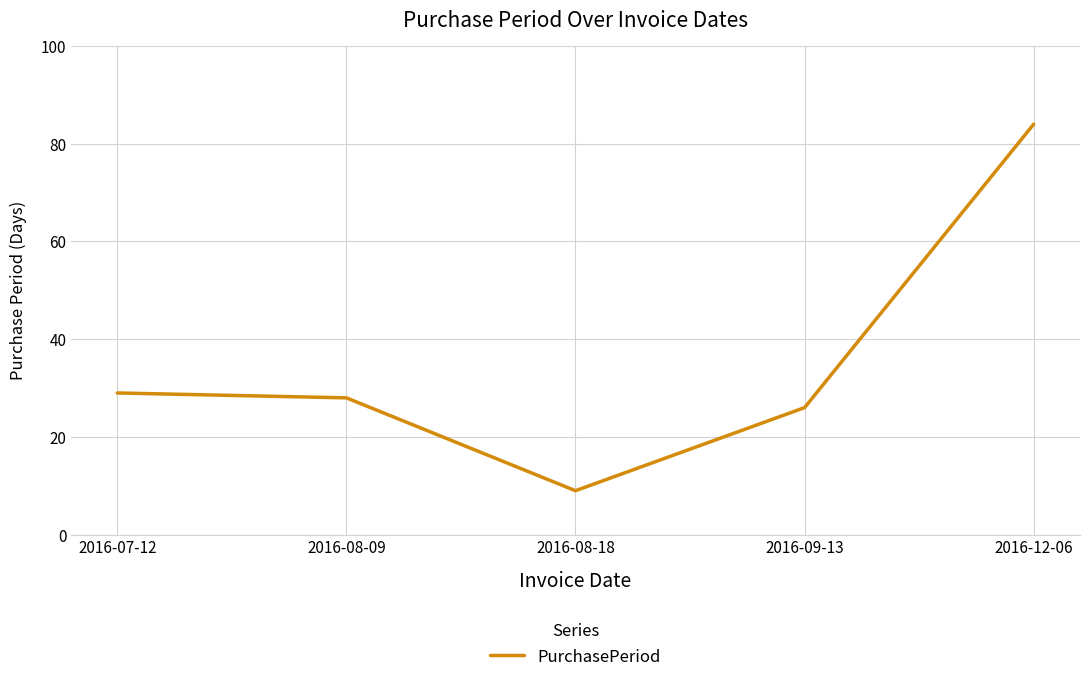

Which category has the highest value across all series?

2016-12-06